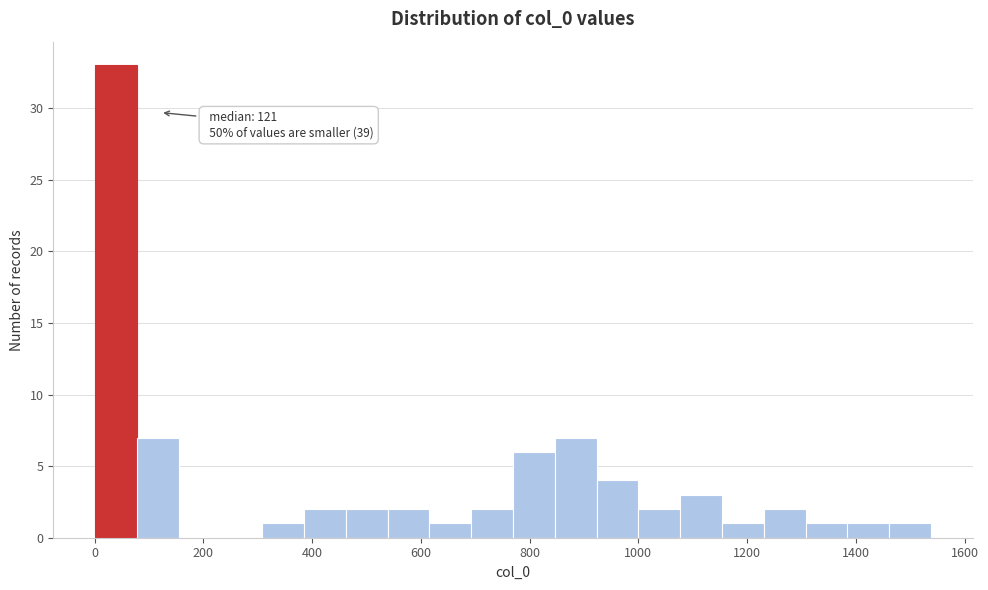

Around what value on the x-axis is the tallest bar? Give the approximate position of its centre, as read against the axis.

40